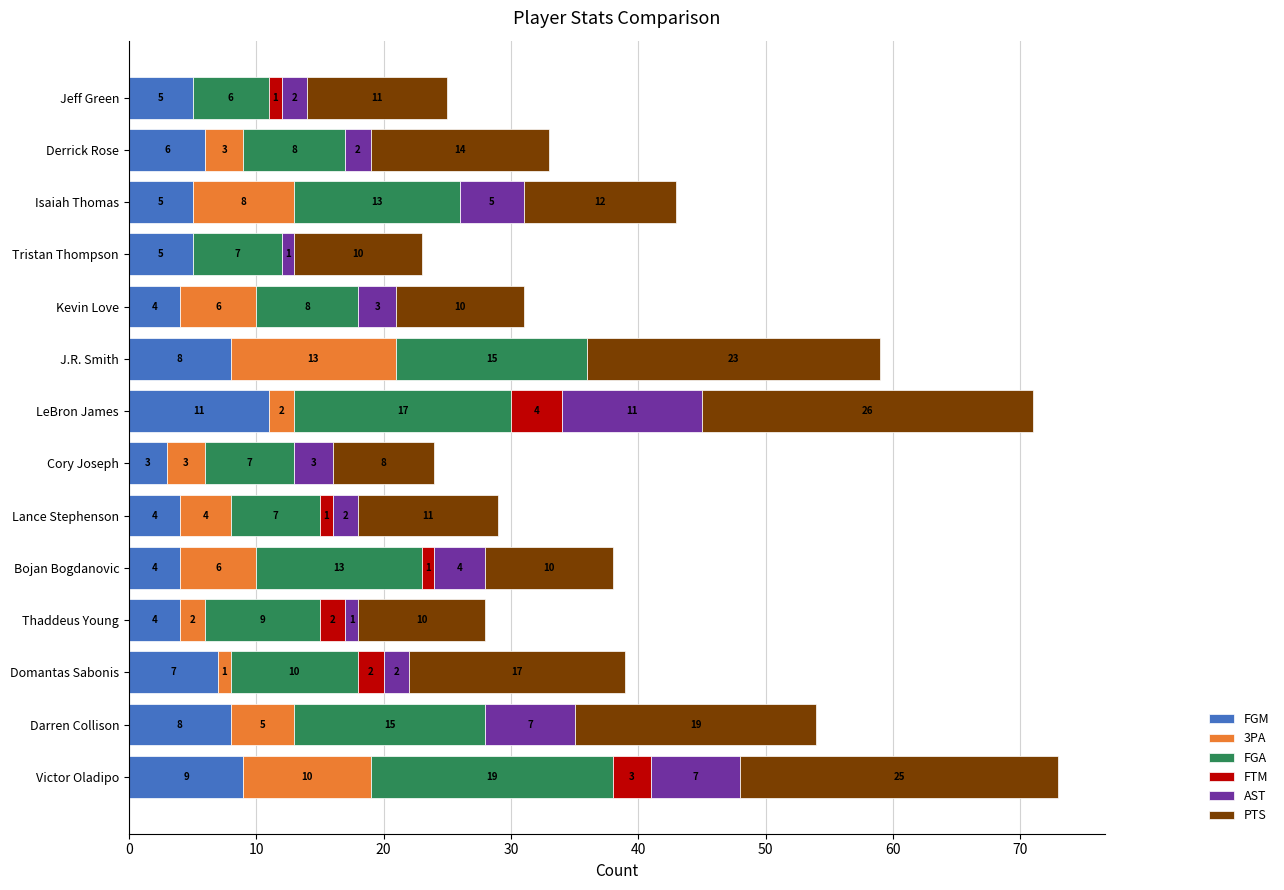

At which category is the sum across all series the highest?

Victor Oladipo